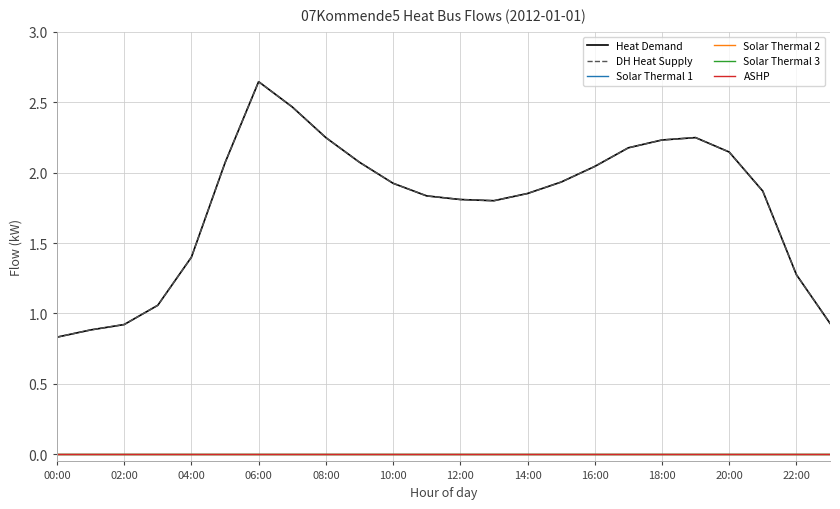

Reading left to right, extract all data points from this chart.

Heat Demand: 0.8	0.9	0.9	1.1	1.4	2.1	2.6	2.5	2.2	2.1	1.9	1.8	1.8	1.8	1.9	1.9	2.0	2.2	2.2	2.2	2.1	1.9	1.3	0.9
DH Heat Supply: 0.8	0.9	0.9	1.1	1.4	2.1	2.6	2.5	2.2	2.1	1.9	1.8	1.8	1.8	1.9	1.9	2.0	2.2	2.2	2.2	2.1	1.9	1.3	0.9
Solar Thermal 1: 0.0	0.0	0.0	0.0	0.0	0.0	0.0	0.0	0.0	0.0	0.0	0.0	0.0	0.0	0.0	0.0	0.0	0.0	0.0	0.0	0.0	0.0	0.0	0.0
Solar Thermal 2: 0.0	0.0	0.0	0.0	0.0	0.0	0.0	0.0	0.0	0.0	0.0	0.0	0.0	0.0	0.0	0.0	0.0	0.0	0.0	0.0	0.0	0.0	0.0	0.0
Solar Thermal 3: 0.0	0.0	0.0	0.0	0.0	0.0	0.0	0.0	0.0	0.0	0.0	0.0	0.0	0.0	0.0	0.0	0.0	0.0	0.0	0.0	0.0	0.0	0.0	0.0
ASHP: 0.0	0.0	0.0	0.0	0.0	0.0	0.0	0.0	0.0	0.0	0.0	0.0	0.0	0.0	0.0	0.0	0.0	0.0	0.0	0.0	0.0	0.0	0.0	0.0